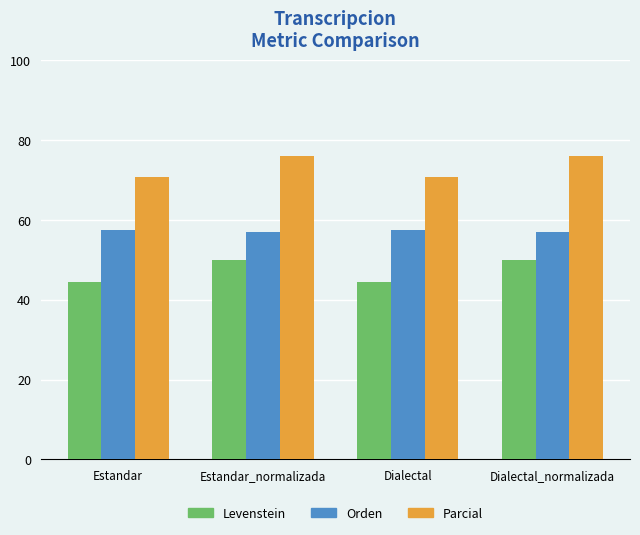

Is it true that Parcial equals 16.1 at Estandar?

False